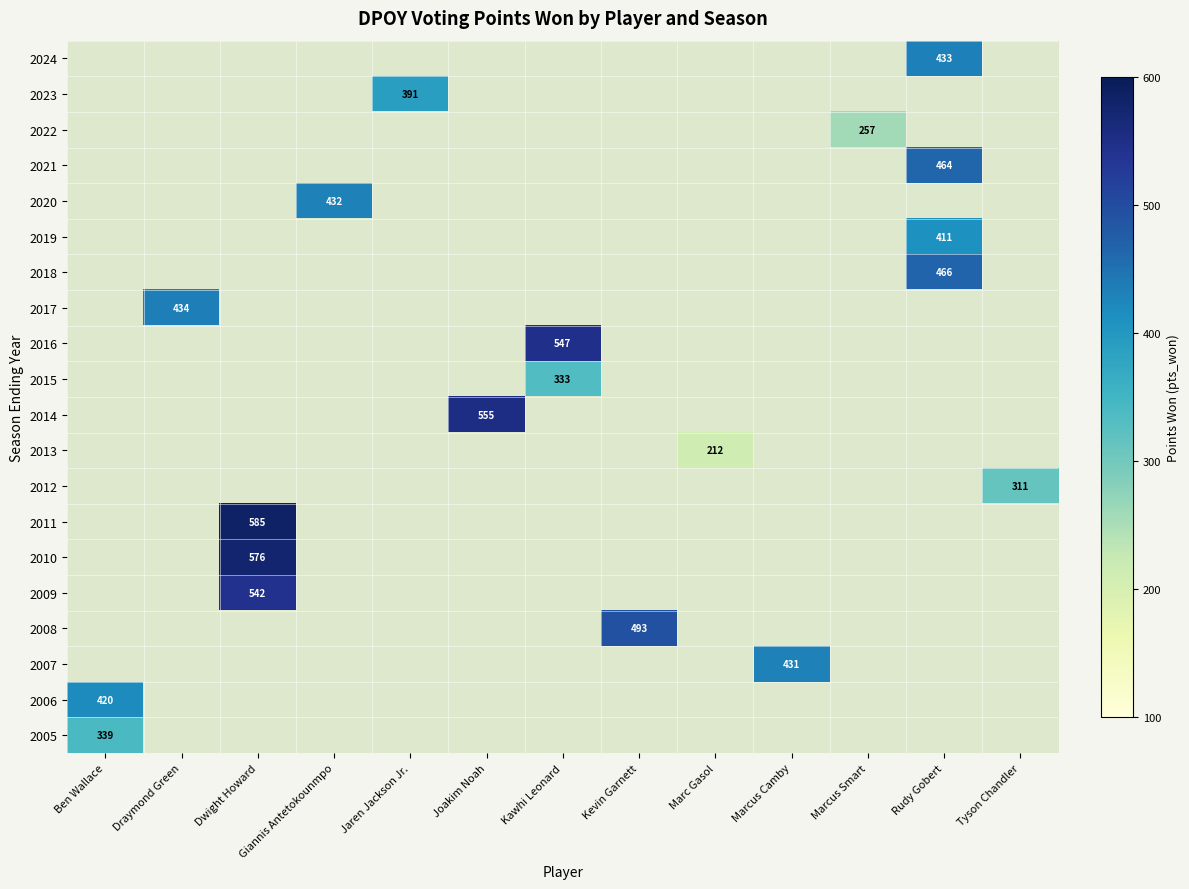

Reading left to right, what are all the values shown in this chart?

row_0: Ben Wallace=0	Draymond Green=0	Dwight Howard=0	Giannis Antetokounmpo=0	Jaren Jackson Jr.=0	Joakim Noah=0	Kawhi Leonard=0	Kevin Garnett=0	Marc Gasol=0	Marcus Camby=0	Marcus Smart=0	Rudy Gobert=433	Tyson Chandler=0
row_1: Ben Wallace=0	Draymond Green=0	Dwight Howard=0	Giannis Antetokounmpo=0	Jaren Jackson Jr.=391	Joakim Noah=0	Kawhi Leonard=0	Kevin Garnett=0	Marc Gasol=0	Marcus Camby=0	Marcus Smart=0	Rudy Gobert=0	Tyson Chandler=0
row_2: Ben Wallace=0	Draymond Green=0	Dwight Howard=0	Giannis Antetokounmpo=0	Jaren Jackson Jr.=0	Joakim Noah=0	Kawhi Leonard=0	Kevin Garnett=0	Marc Gasol=0	Marcus Camby=0	Marcus Smart=257	Rudy Gobert=0	Tyson Chandler=0
row_3: Ben Wallace=0	Draymond Green=0	Dwight Howard=0	Giannis Antetokounmpo=0	Jaren Jackson Jr.=0	Joakim Noah=0	Kawhi Leonard=0	Kevin Garnett=0	Marc Gasol=0	Marcus Camby=0	Marcus Smart=0	Rudy Gobert=464	Tyson Chandler=0
row_4: Ben Wallace=0	Draymond Green=0	Dwight Howard=0	Giannis Antetokounmpo=432	Jaren Jackson Jr.=0	Joakim Noah=0	Kawhi Leonard=0	Kevin Garnett=0	Marc Gasol=0	Marcus Camby=0	Marcus Smart=0	Rudy Gobert=0	Tyson Chandler=0
row_5: Ben Wallace=0	Draymond Green=0	Dwight Howard=0	Giannis Antetokounmpo=0	Jaren Jackson Jr.=0	Joakim Noah=0	Kawhi Leonard=0	Kevin Garnett=0	Marc Gasol=0	Marcus Camby=0	Marcus Smart=0	Rudy Gobert=411	Tyson Chandler=0
row_6: Ben Wallace=0	Draymond Green=0	Dwight Howard=0	Giannis Antetokounmpo=0	Jaren Jackson Jr.=0	Joakim Noah=0	Kawhi Leonard=0	Kevin Garnett=0	Marc Gasol=0	Marcus Camby=0	Marcus Smart=0	Rudy Gobert=466	Tyson Chandler=0
row_7: Ben Wallace=0	Draymond Green=434	Dwight Howard=0	Giannis Antetokounmpo=0	Jaren Jackson Jr.=0	Joakim Noah=0	Kawhi Leonard=0	Kevin Garnett=0	Marc Gasol=0	Marcus Camby=0	Marcus Smart=0	Rudy Gobert=0	Tyson Chandler=0
row_8: Ben Wallace=0	Draymond Green=0	Dwight Howard=0	Giannis Antetokounmpo=0	Jaren Jackson Jr.=0	Joakim Noah=0	Kawhi Leonard=547	Kevin Garnett=0	Marc Gasol=0	Marcus Camby=0	Marcus Smart=0	Rudy Gobert=0	Tyson Chandler=0
row_9: Ben Wallace=0	Draymond Green=0	Dwight Howard=0	Giannis Antetokounmpo=0	Jaren Jackson Jr.=0	Joakim Noah=0	Kawhi Leonard=333	Kevin Garnett=0	Marc Gasol=0	Marcus Camby=0	Marcus Smart=0	Rudy Gobert=0	Tyson Chandler=0
row_10: Ben Wallace=0	Draymond Green=0	Dwight Howard=0	Giannis Antetokounmpo=0	Jaren Jackson Jr.=0	Joakim Noah=555	Kawhi Leonard=0	Kevin Garnett=0	Marc Gasol=0	Marcus Camby=0	Marcus Smart=0	Rudy Gobert=0	Tyson Chandler=0
row_11: Ben Wallace=0	Draymond Green=0	Dwight Howard=0	Giannis Antetokounmpo=0	Jaren Jackson Jr.=0	Joakim Noah=0	Kawhi Leonard=0	Kevin Garnett=0	Marc Gasol=212	Marcus Camby=0	Marcus Smart=0	Rudy Gobert=0	Tyson Chandler=0
row_12: Ben Wallace=0	Draymond Green=0	Dwight Howard=0	Giannis Antetokounmpo=0	Jaren Jackson Jr.=0	Joakim Noah=0	Kawhi Leonard=0	Kevin Garnett=0	Marc Gasol=0	Marcus Camby=0	Marcus Smart=0	Rudy Gobert=0	Tyson Chandler=311
row_13: Ben Wallace=0	Draymond Green=0	Dwight Howard=585	Giannis Antetokounmpo=0	Jaren Jackson Jr.=0	Joakim Noah=0	Kawhi Leonard=0	Kevin Garnett=0	Marc Gasol=0	Marcus Camby=0	Marcus Smart=0	Rudy Gobert=0	Tyson Chandler=0
row_14: Ben Wallace=0	Draymond Green=0	Dwight Howard=576	Giannis Antetokounmpo=0	Jaren Jackson Jr.=0	Joakim Noah=0	Kawhi Leonard=0	Kevin Garnett=0	Marc Gasol=0	Marcus Camby=0	Marcus Smart=0	Rudy Gobert=0	Tyson Chandler=0
row_15: Ben Wallace=0	Draymond Green=0	Dwight Howard=542	Giannis Antetokounmpo=0	Jaren Jackson Jr.=0	Joakim Noah=0	Kawhi Leonard=0	Kevin Garnett=0	Marc Gasol=0	Marcus Camby=0	Marcus Smart=0	Rudy Gobert=0	Tyson Chandler=0
row_16: Ben Wallace=0	Draymond Green=0	Dwight Howard=0	Giannis Antetokounmpo=0	Jaren Jackson Jr.=0	Joakim Noah=0	Kawhi Leonard=0	Kevin Garnett=493	Marc Gasol=0	Marcus Camby=0	Marcus Smart=0	Rudy Gobert=0	Tyson Chandler=0
row_17: Ben Wallace=0	Draymond Green=0	Dwight Howard=0	Giannis Antetokounmpo=0	Jaren Jackson Jr.=0	Joakim Noah=0	Kawhi Leonard=0	Kevin Garnett=0	Marc Gasol=0	Marcus Camby=431	Marcus Smart=0	Rudy Gobert=0	Tyson Chandler=0
row_18: Ben Wallace=420	Draymond Green=0	Dwight Howard=0	Giannis Antetokounmpo=0	Jaren Jackson Jr.=0	Joakim Noah=0	Kawhi Leonard=0	Kevin Garnett=0	Marc Gasol=0	Marcus Camby=0	Marcus Smart=0	Rudy Gobert=0	Tyson Chandler=0
row_19: Ben Wallace=339	Draymond Green=0	Dwight Howard=0	Giannis Antetokounmpo=0	Jaren Jackson Jr.=0	Joakim Noah=0	Kawhi Leonard=0	Kevin Garnett=0	Marc Gasol=0	Marcus Camby=0	Marcus Smart=0	Rudy Gobert=0	Tyson Chandler=0